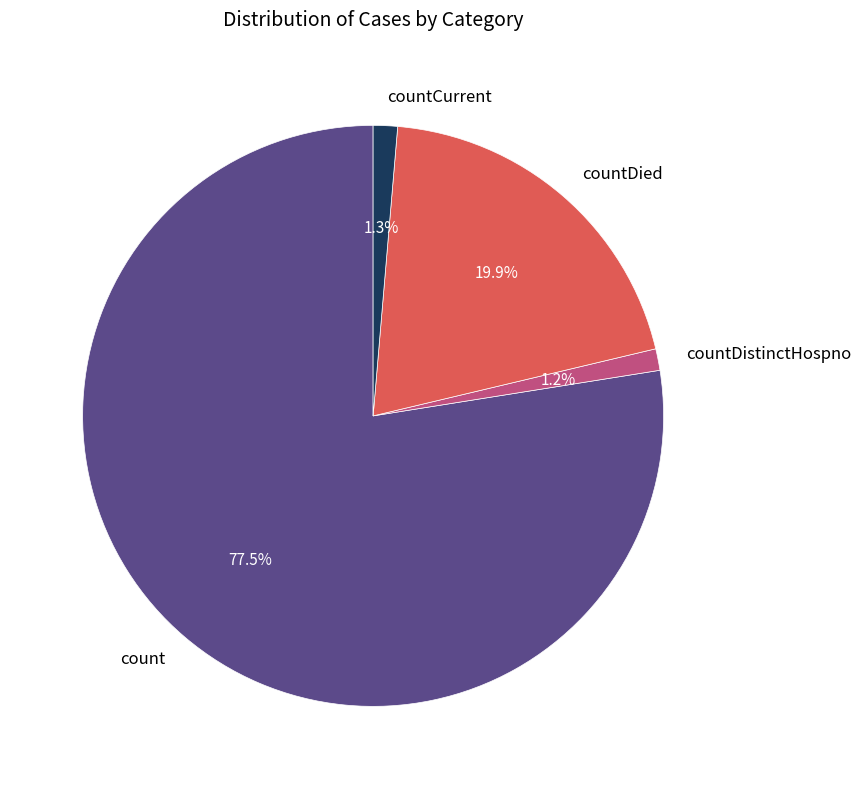

Combined, do countCurrent and count account for over 50%?

Yes